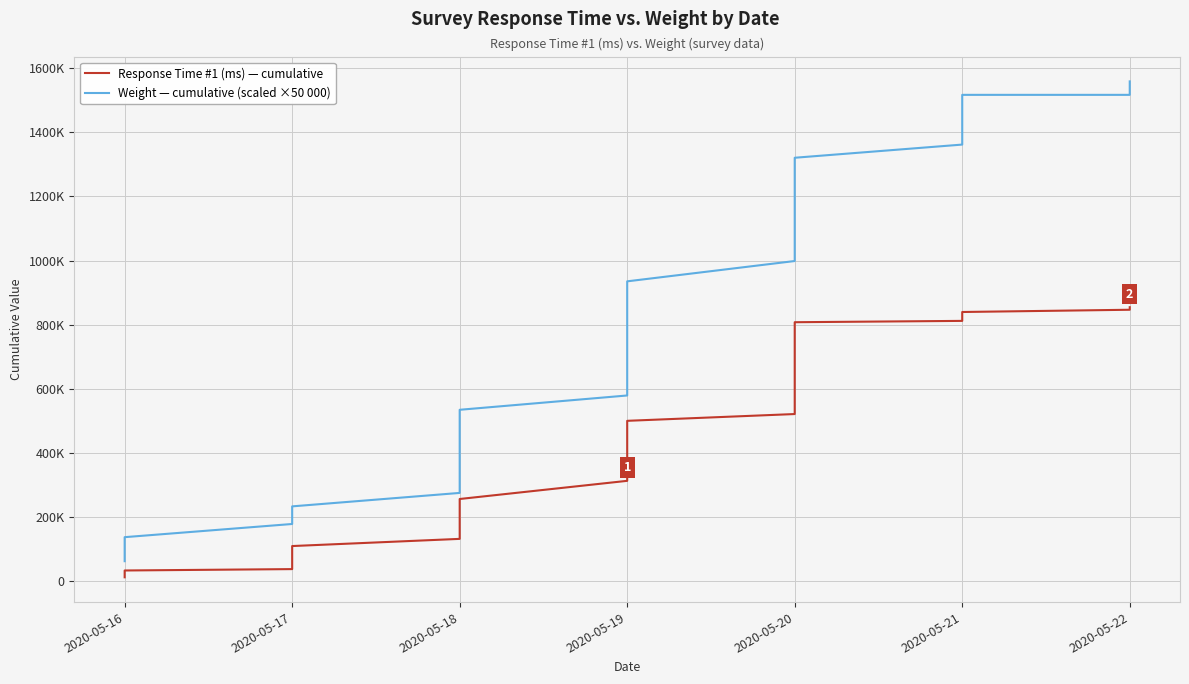

The value of Response Time #1 (ms) — cumulative at 2020-05-19 is 453447.5. True or false?

False